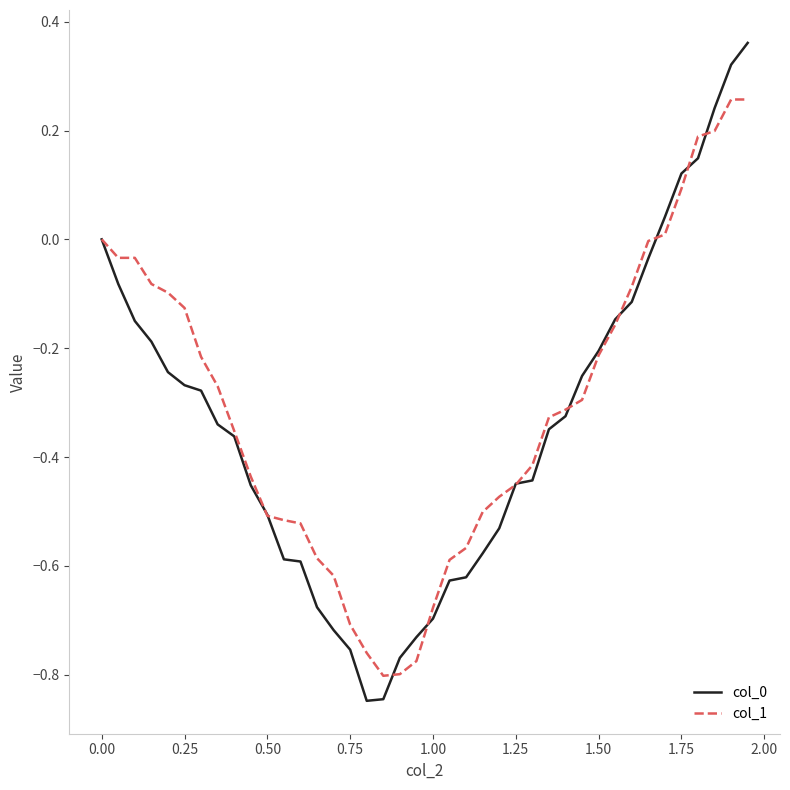

The col_0 series shows -0.1 at 1.50. True or false?

False